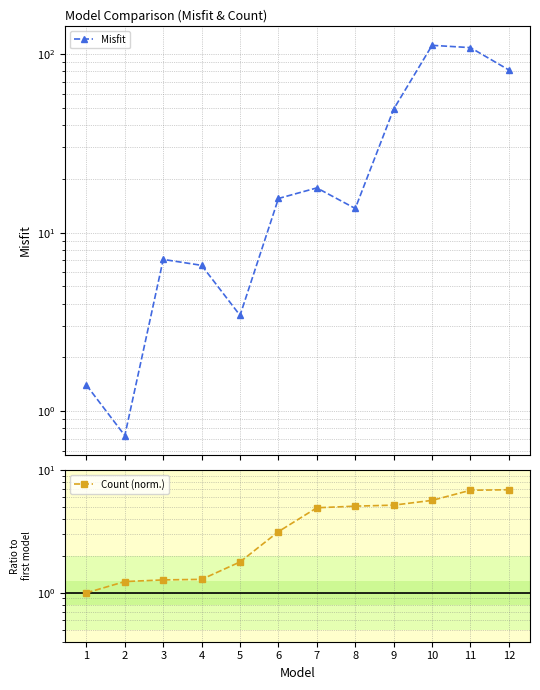

What is the smallest value displayed?

0.7